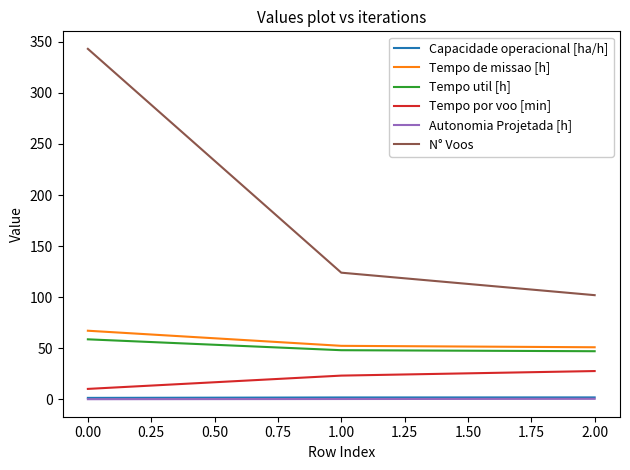

What position from the left is 0.00?

1